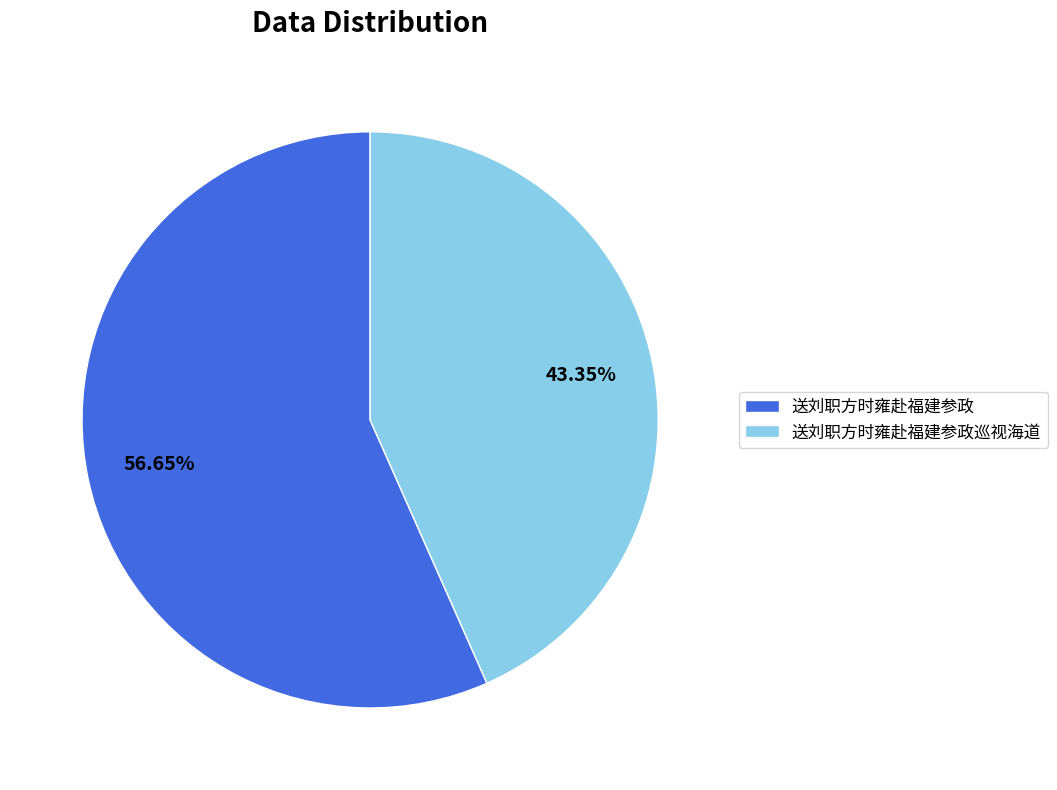

Combined, what portion of the pie is 送刘职方时雍赴福建参政 and 送刘职方时雍赴福建参政巡视海道?

100.0%